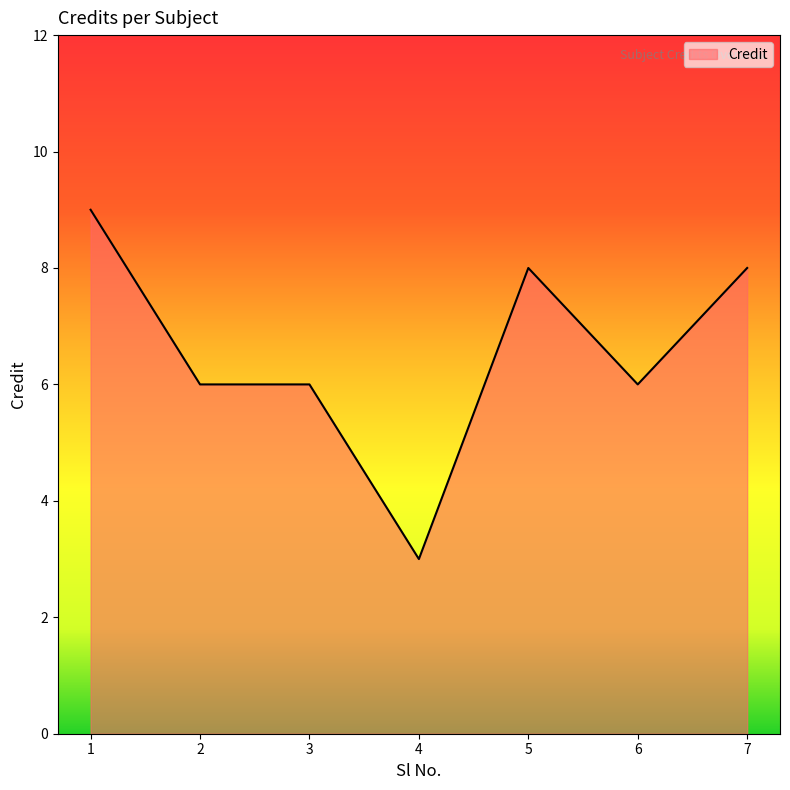

What is the greatest value displayed?

9